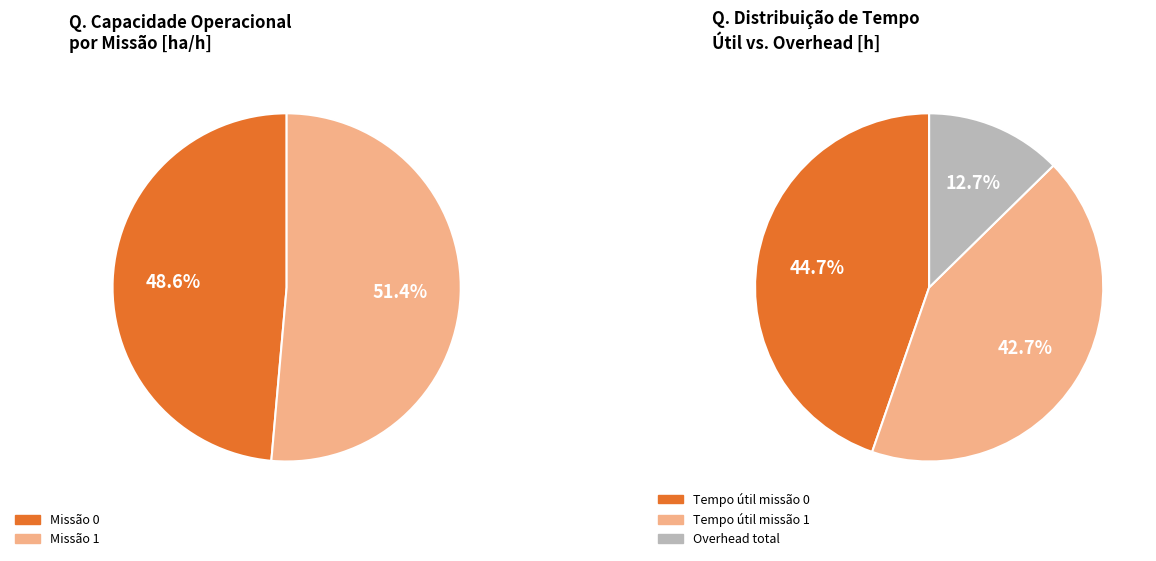

Which category has the biggest portion of the pie?

1